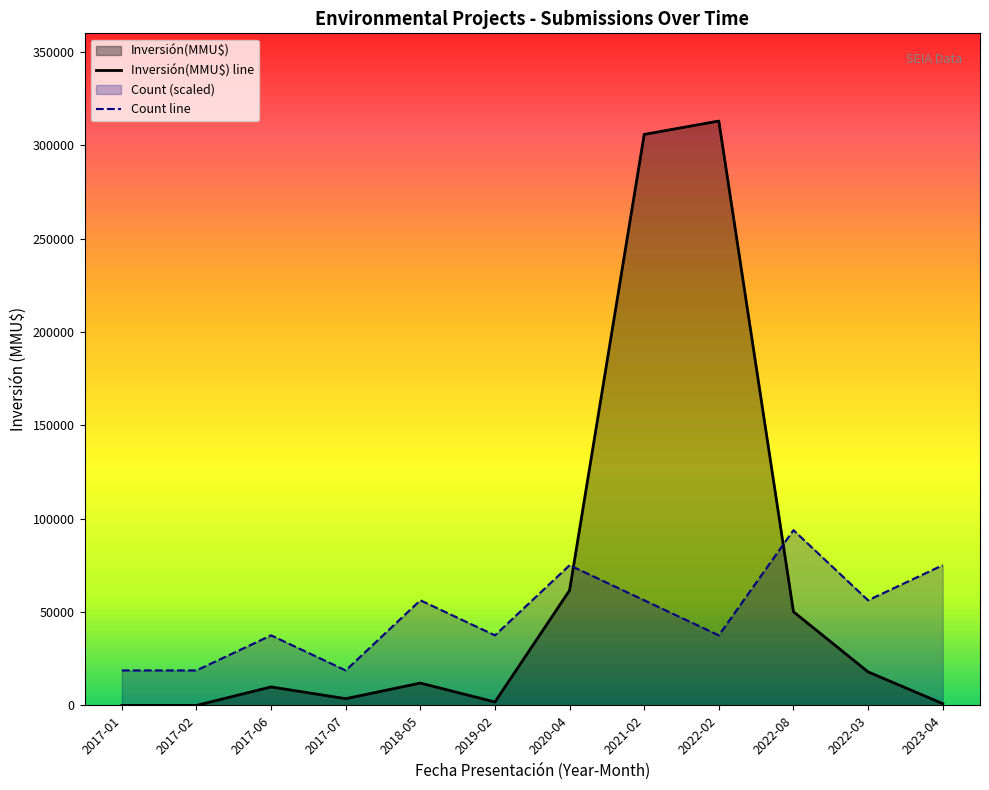

List the series in order of their overall mean, highest first.

Inversión(MMU$) line, Count line